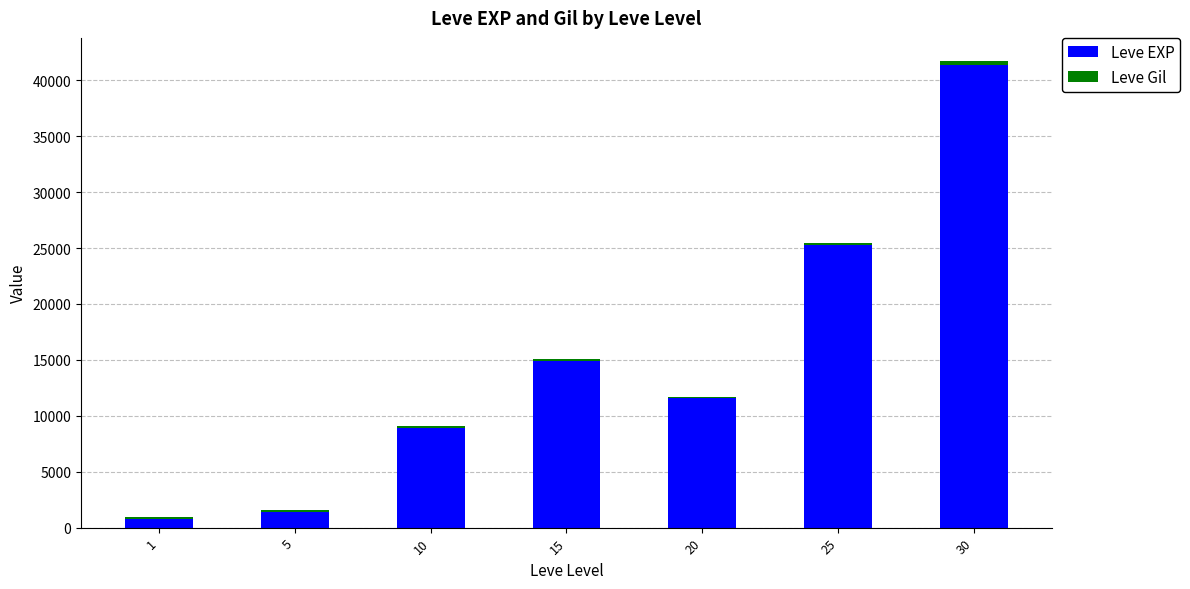

Are the bars grouped side by side (vs. stacked)?

No